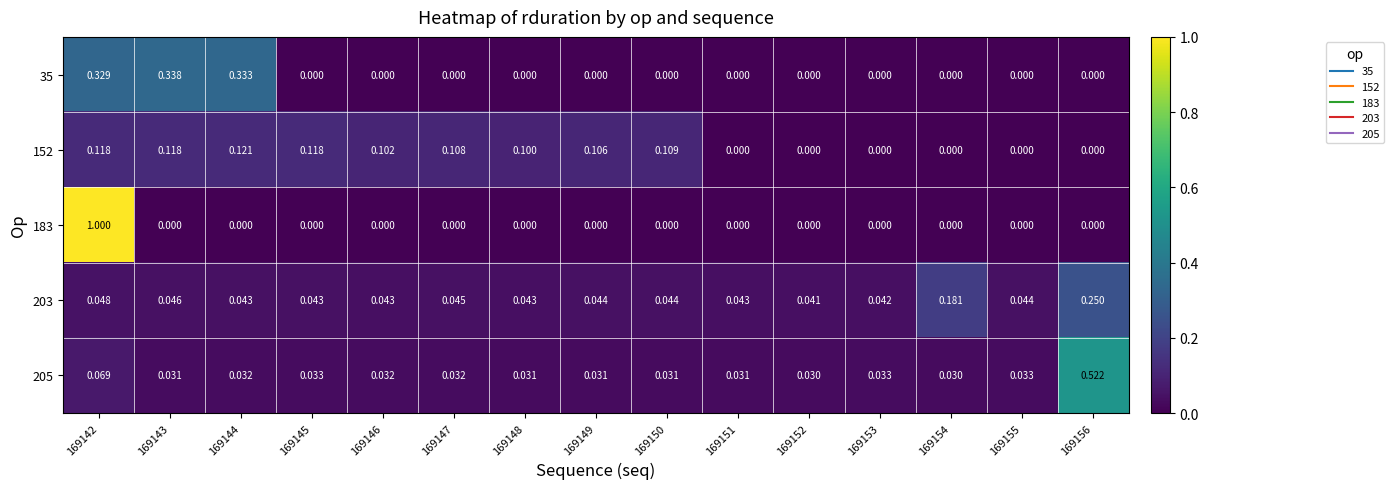

Is the value of 205 at 169153 greater than the value of 152 at 169146?

No